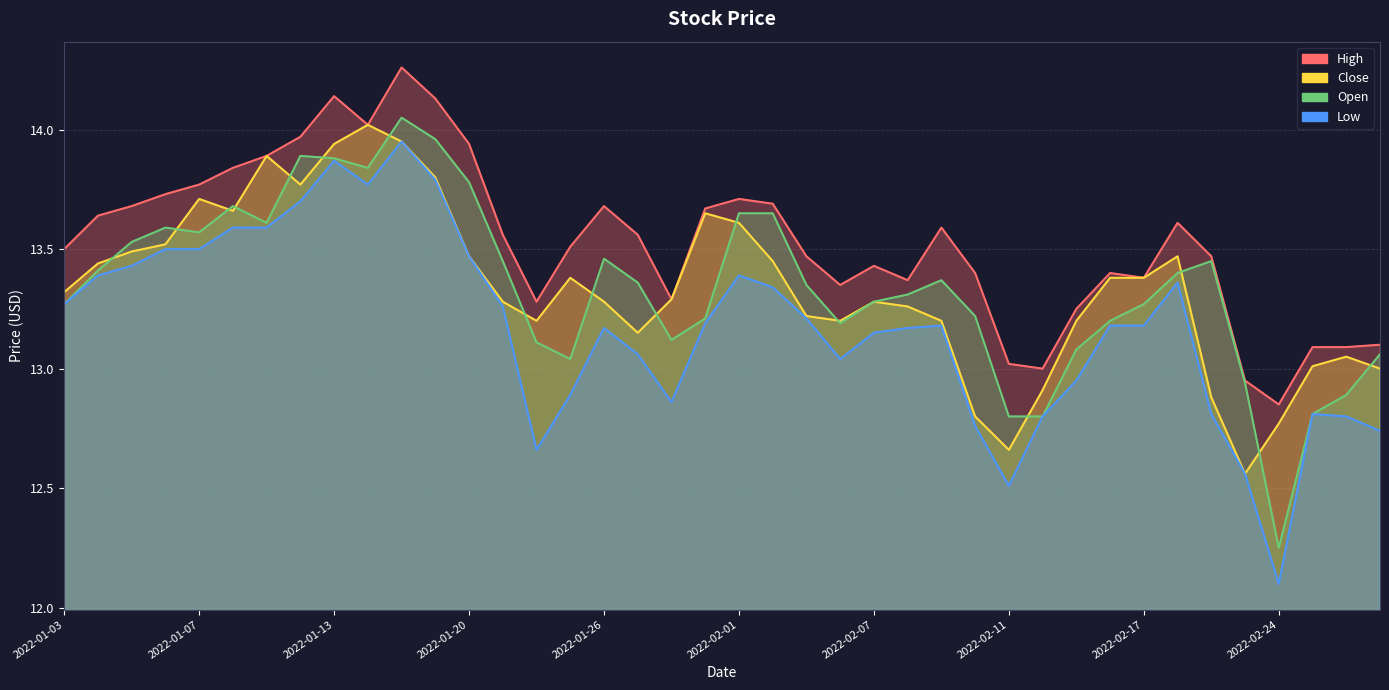

Reading right to left, transcribe all the data shown in this chart.

High: 13.1	13.1	13.1	12.9	12.9	13.5	13.6	13.4	13.4	13.2	13.0	13.0	13.4	13.6	13.4	13.4	13.4	13.5	13.7	13.7	13.7	13.3	13.6	13.7	13.5	13.3	13.6	13.9	14.1	14.3	14.0	14.1	14.0	13.9	13.8	13.8	13.7	13.7	13.6	13.5
Close: 13.0	13.1	13.0	12.8	12.6	12.9	13.5	13.4	13.4	13.2	12.9	12.7	12.8	13.2	13.3	13.3	13.2	13.2	13.4	13.6	13.6	13.3	13.1	13.3	13.4	13.2	13.3	13.5	13.8	13.9	14.0	13.9	13.8	13.9	13.7	13.7	13.5	13.5	13.4	13.3
Open: 13.1	12.9	12.8	12.2	12.9	13.4	13.4	13.3	13.2	13.1	12.8	12.8	13.2	13.4	13.3	13.3	13.2	13.4	13.6	13.6	13.2	13.1	13.4	13.5	13.0	13.1	13.4	13.8	14.0	14.1	13.8	13.9	13.9	13.6	13.7	13.6	13.6	13.5	13.4	13.3
Low: 12.7	12.8	12.8	12.1	12.6	12.8	13.4	13.2	13.2	12.9	12.8	12.5	12.8	13.2	13.2	13.1	13.0	13.2	13.3	13.4	13.2	12.9	13.1	13.2	12.9	12.7	13.3	13.5	13.8	13.9	13.8	13.9	13.7	13.6	13.6	13.5	13.5	13.4	13.4	13.3